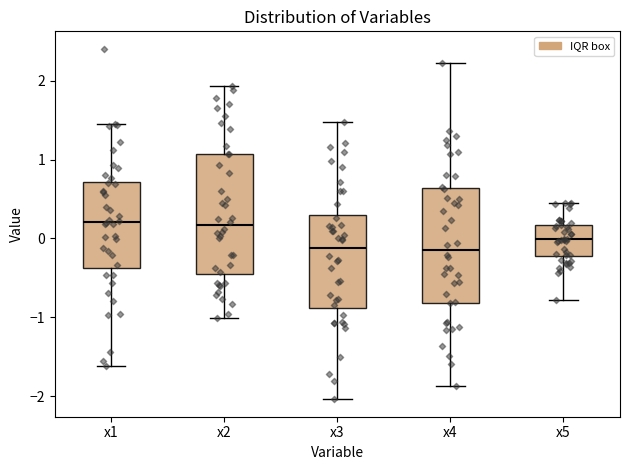

Reading left to right, transcribe this box plot: for each box, give where its median line is, the range the box spans, and where its two whiskers end, as read against the y-axis. The values are not printed on the chart, so give them approximately, as read against the axis.

x1: median 0.2, box -0.4 to 0.7, whiskers -1.6 to 1.5
x2: median 0.2, box -0.5 to 1.1, whiskers -1.0 to 1.9
x3: median -0.1, box -0.9 to 0.3, whiskers -2.0 to 1.5
x4: median -0.1, box -0.8 to 0.6, whiskers -1.9 to 2.2
x5: median 0.0, box -0.2 to 0.2, whiskers -0.8 to 0.5